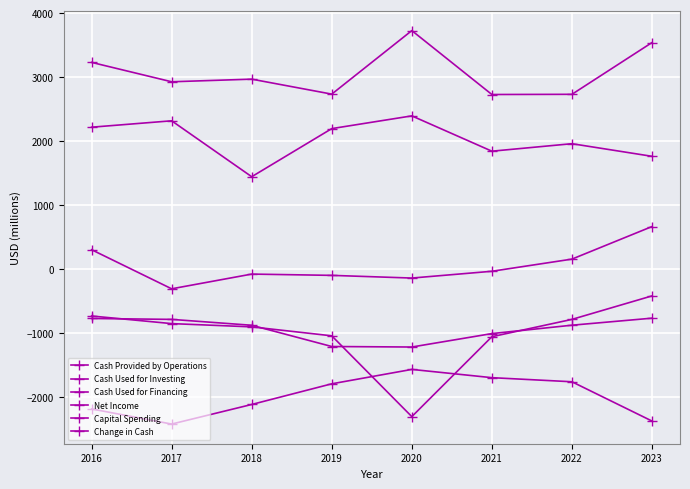

Reading right to left, extract all data points from this chart.

Cash Provided by Operations: 3542	2733	2730	3729	2736	2970	2929	3232
Cash Used for Investing: -418	-785	-1056	-2305	-1042	-902	-851	-732
Cash Used for Financing: -2374	-1760	-1696	-1567	-1792	-2115	-2421	-2185
Net Income: 1764	1961	1844	2396	2197	1445	2319	2219
Capital Spending: -766	-876	-1007	-1217	-1209	-877	-785	-771
Change in Cash: 666	157	-33	-139	-97	-77	-307	304